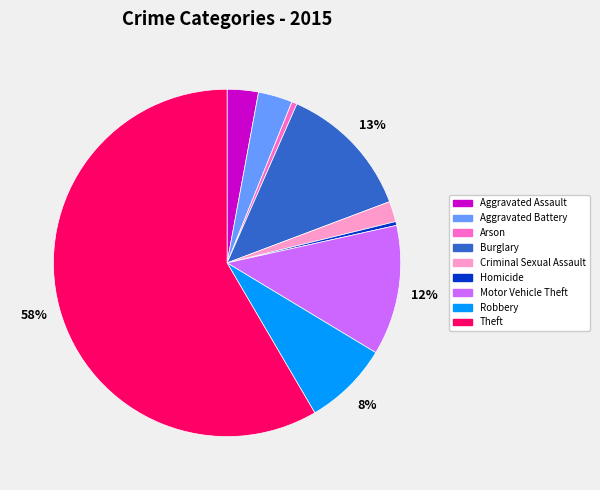

True or false: Homicide accounts for 10% of the total.

False